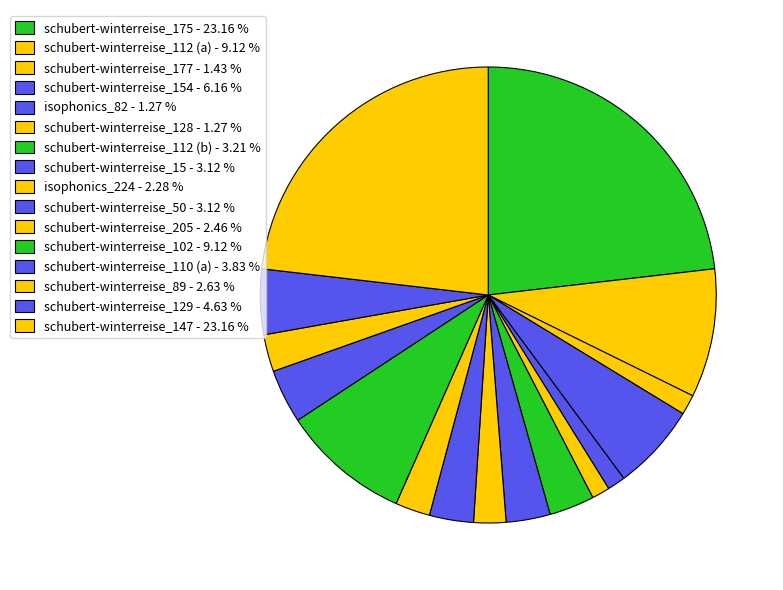

Count the number of slices in the pie.

16